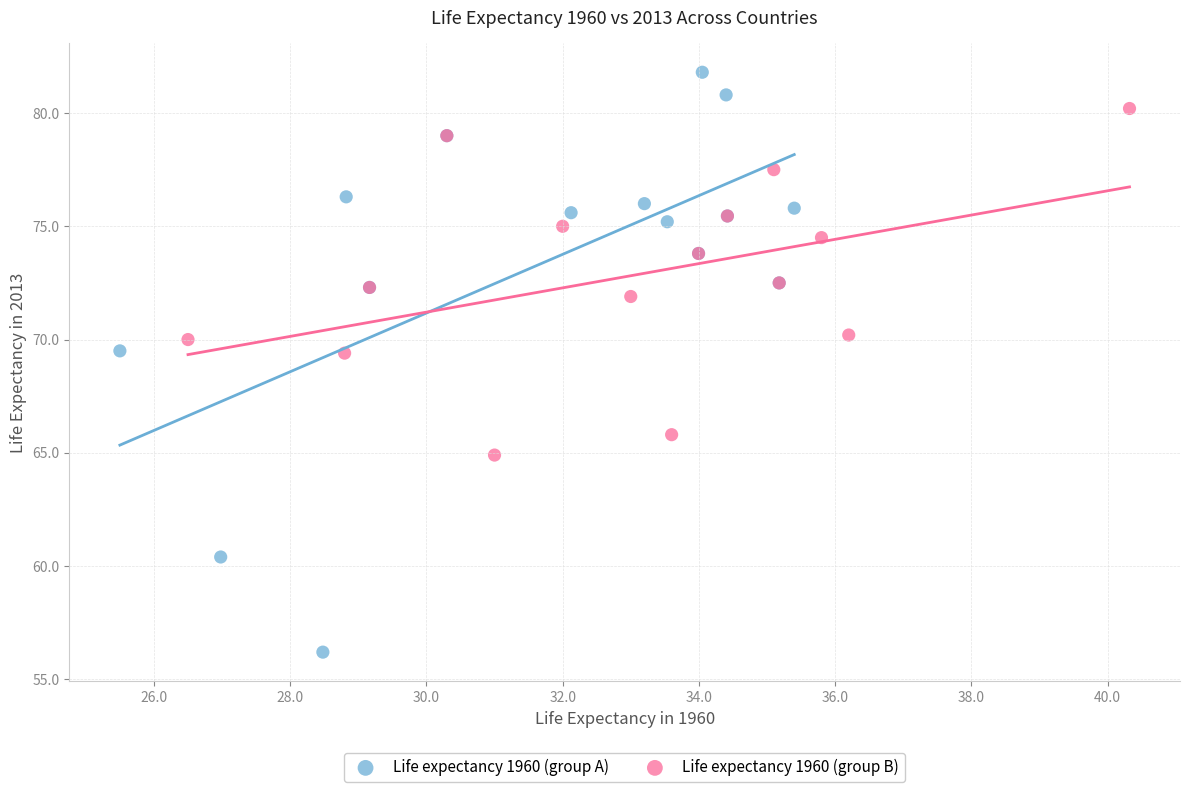

Which series has the largest Y range (max minus min)?

Life expectancy 1960 (group A)